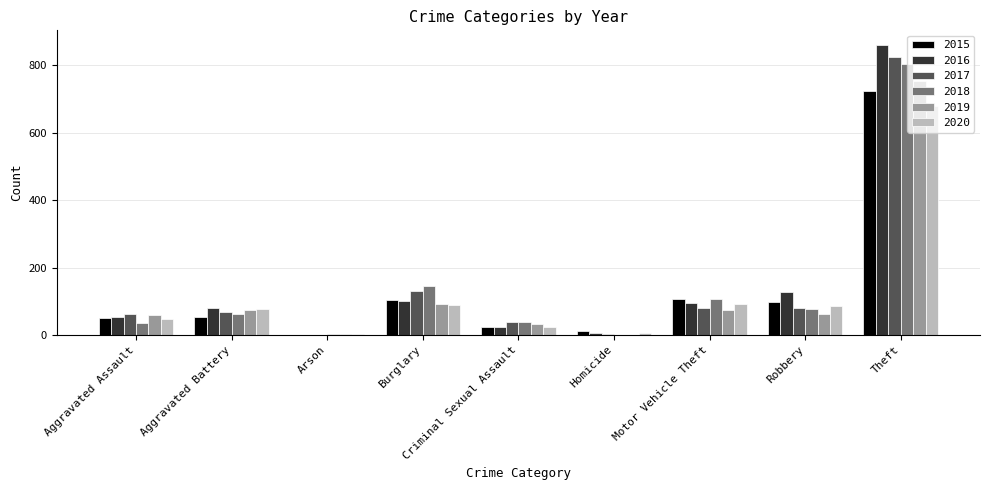

What is the difference between the 2018 values at Theft and Arson?

802